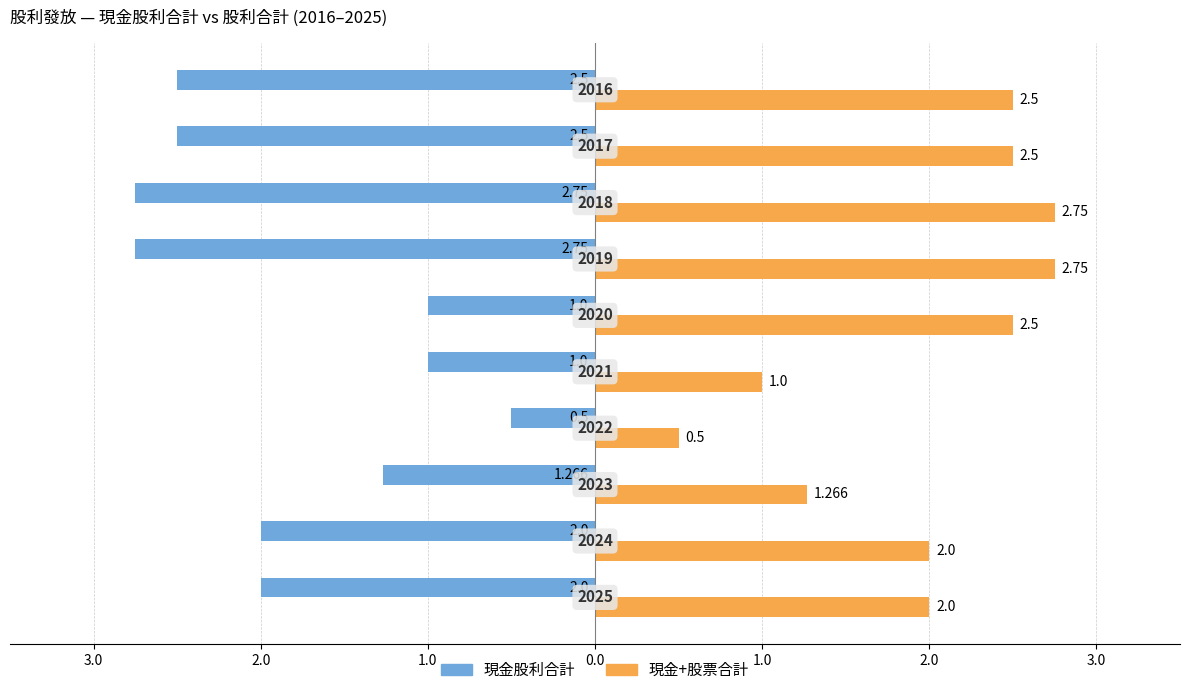

What are all the series names shown in the legend?

現金股利合計, 現金+股票合計